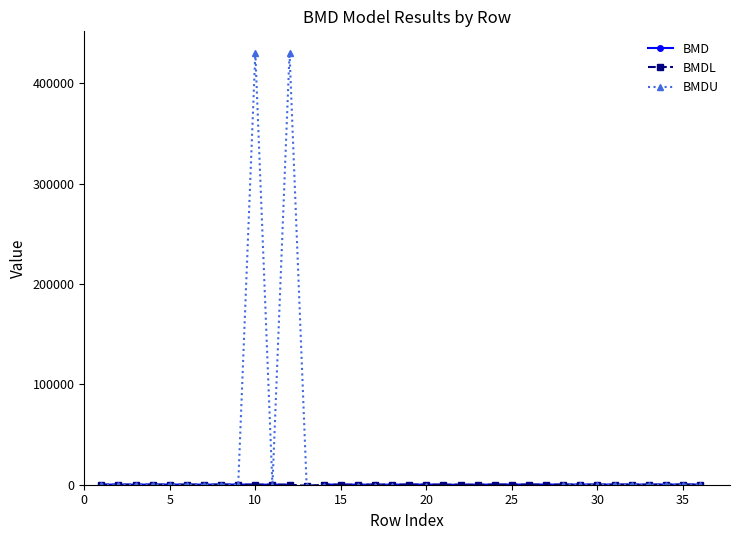

Which series has the widest spread of values?

BMDU